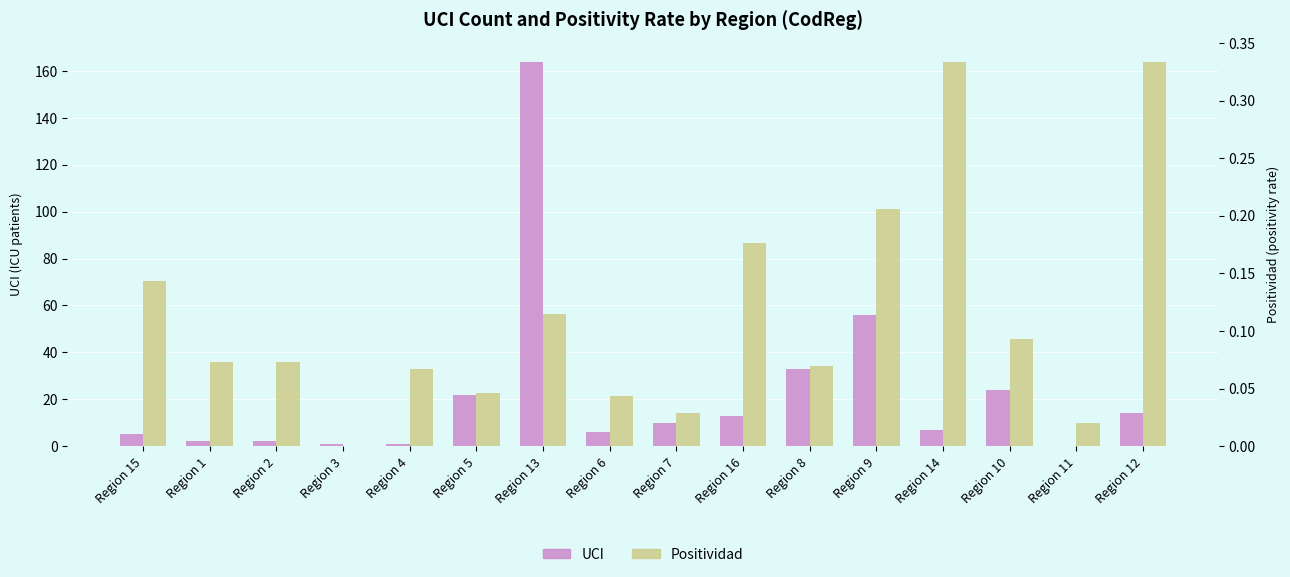

At which category is the sum across all series the highest?

Region 13